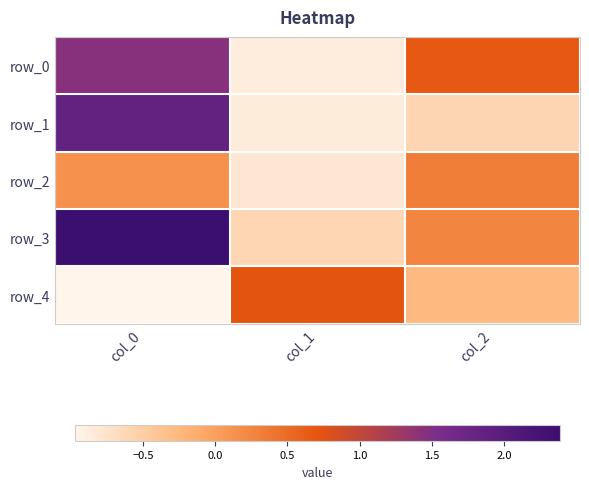

At how many categories does at least one series exceed 1?

1